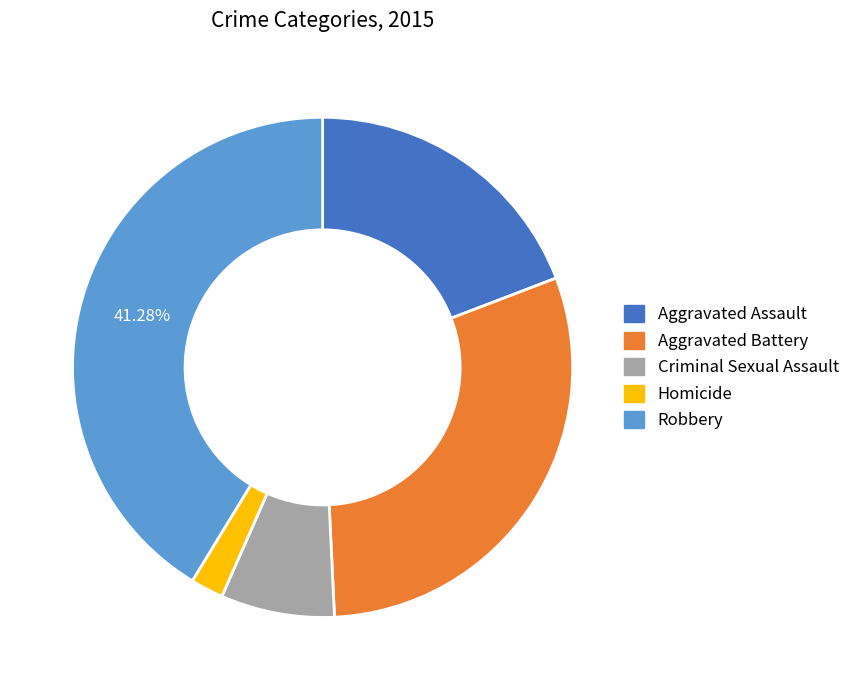

Is the sum of Robbery and Homicide greater than half?

No